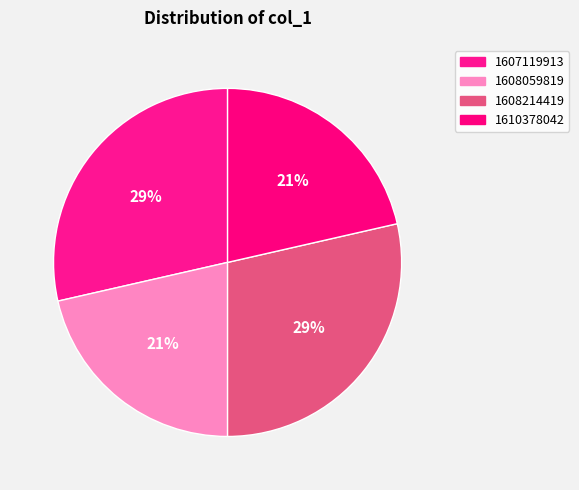

How many segments does this pie chart have?

4